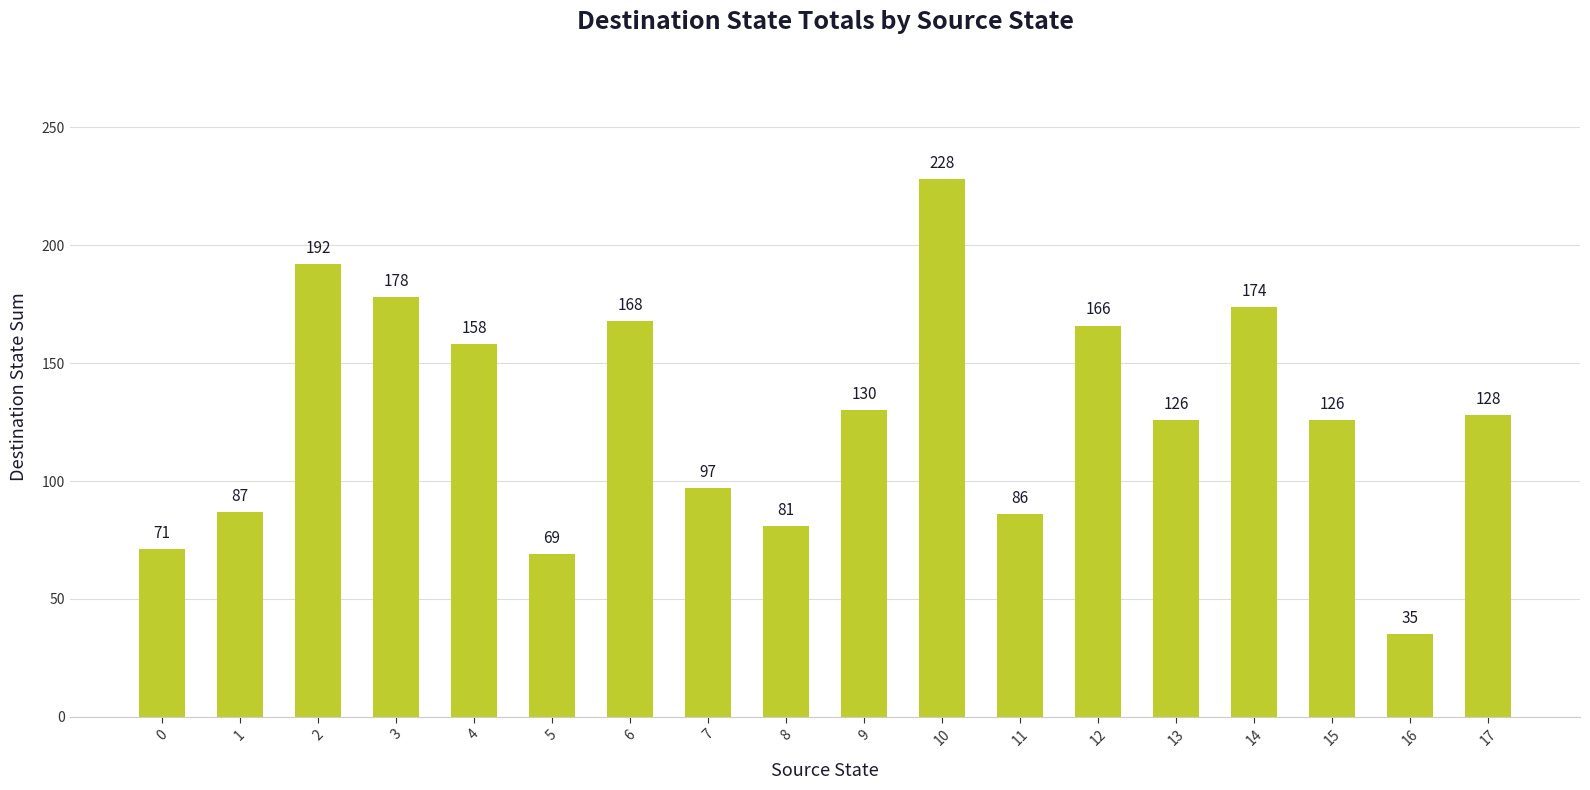

The chart shows a value of 126 at 15. True or false?

True